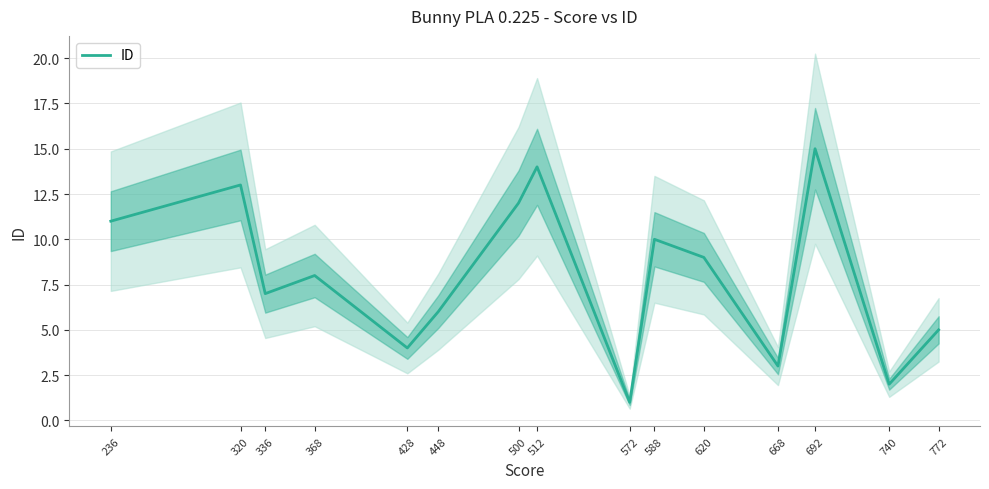

What is the difference between the values at 428 and 588?

6